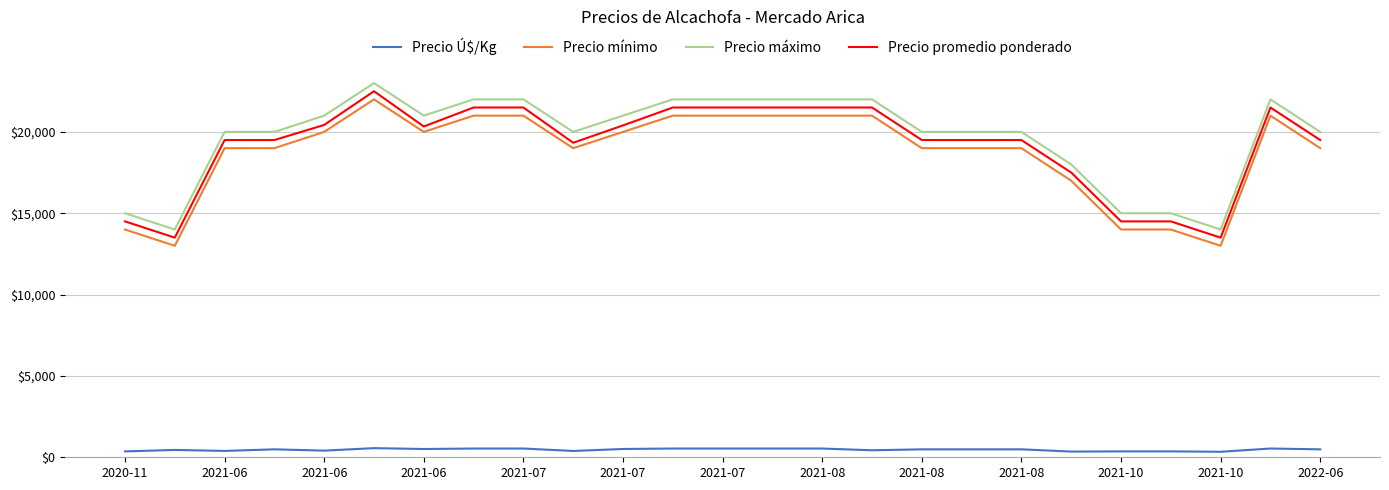

True or false: Precio Ú$/Kg and Precio mínimo cross at least once.

False